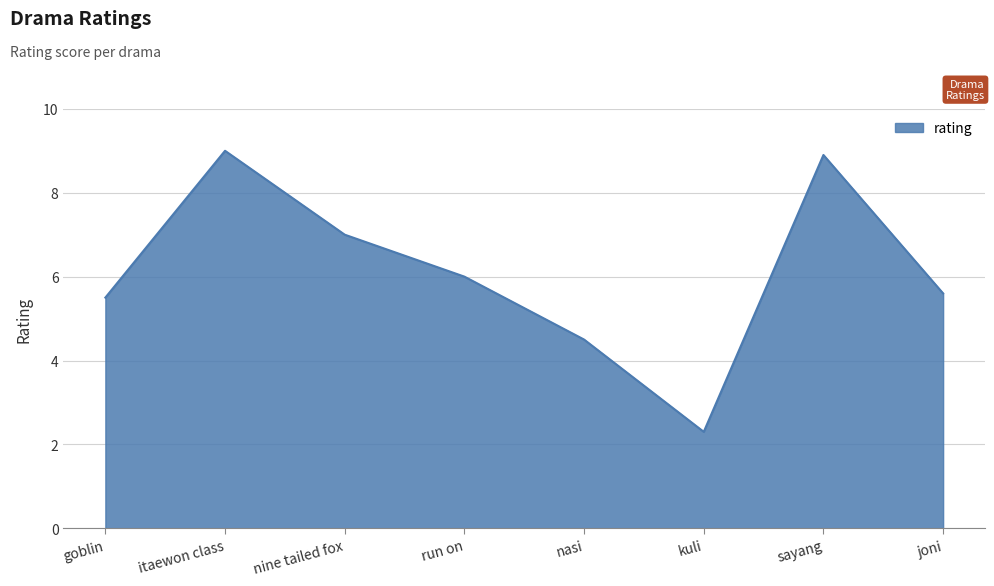

What is the sum of all values?

48.8